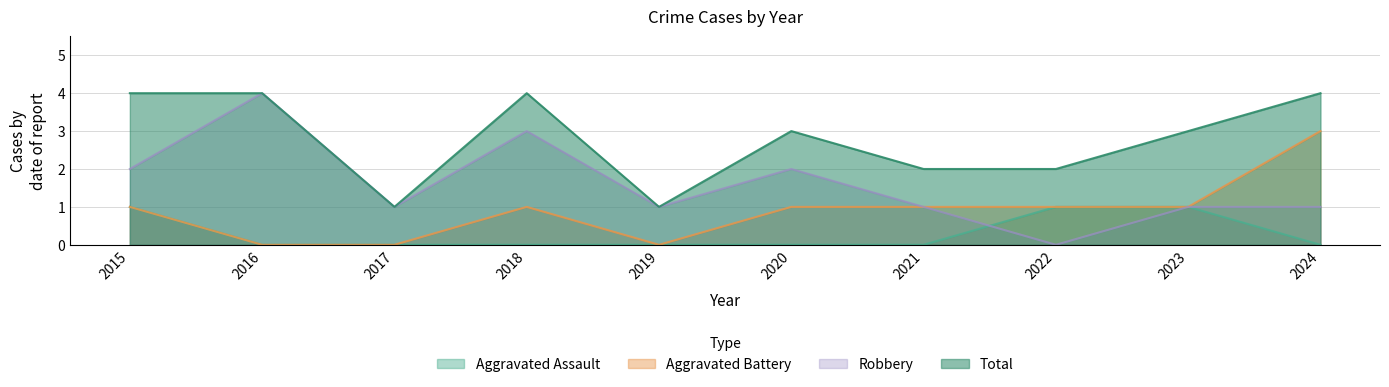

True or false: Total and Aggravated Assault cross at least once.

False